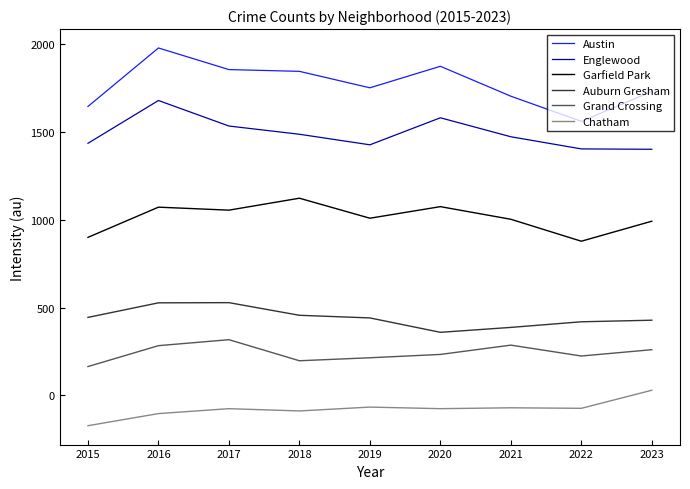

Rank the categories by Austin value from highest to lowest.

2016, 2020, 2017, 2018, 2019, 2023, 2021, 2015, 2022